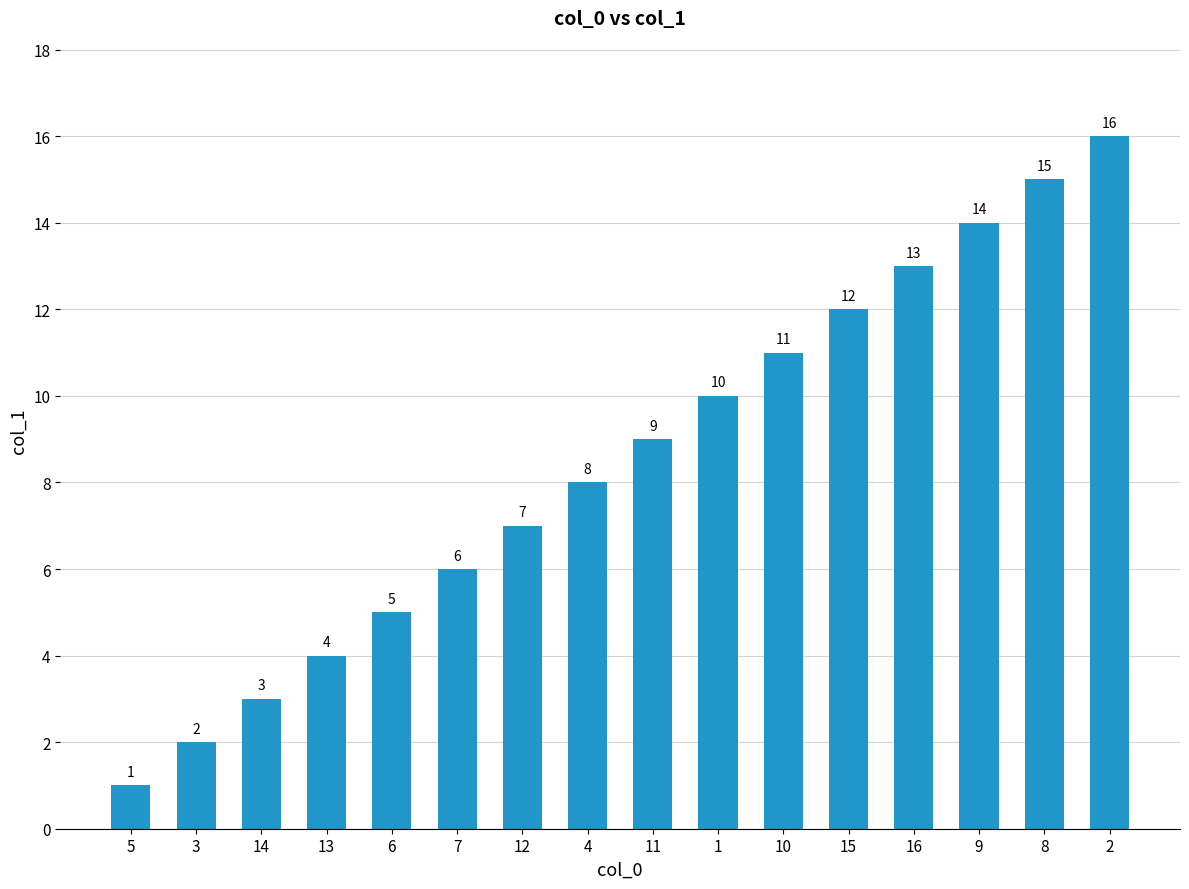

What is the change in value from 7 to 16?

+7